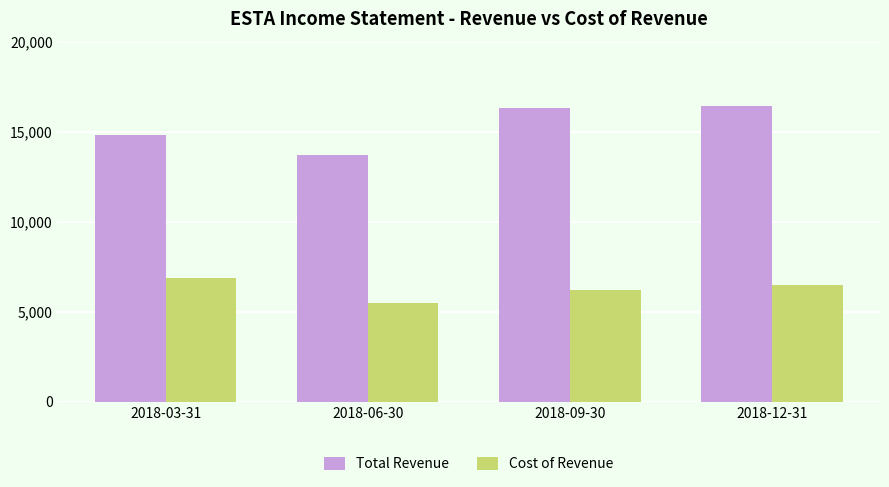

What is the label of the 4th bar from the right?

2018-03-31